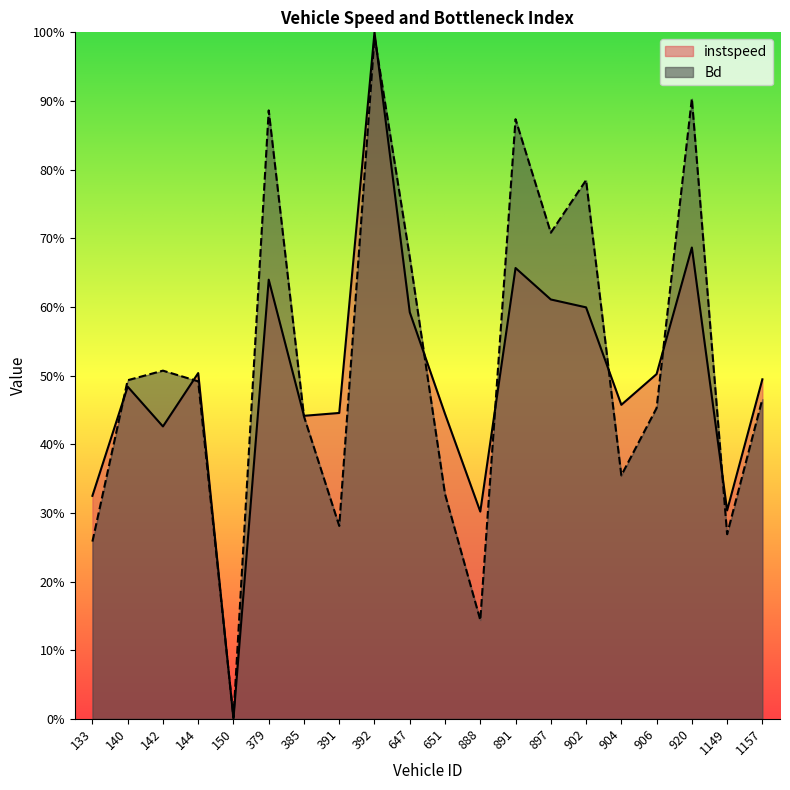

How many lines are shown in the chart?

2